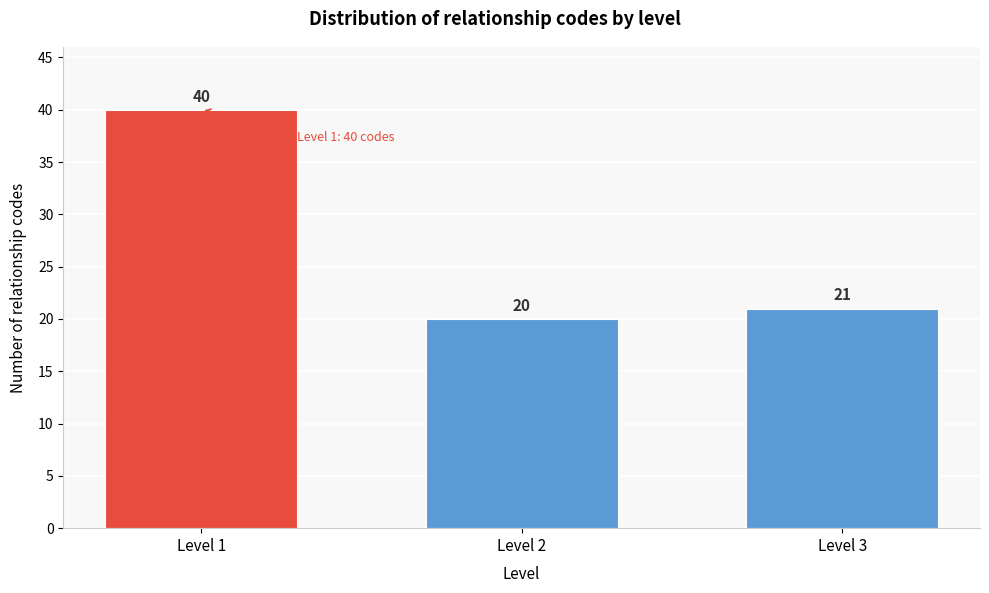

Reading right to left, list all the values displayed in this chart.

Level 3=21	Level 2=20	Level 1=40